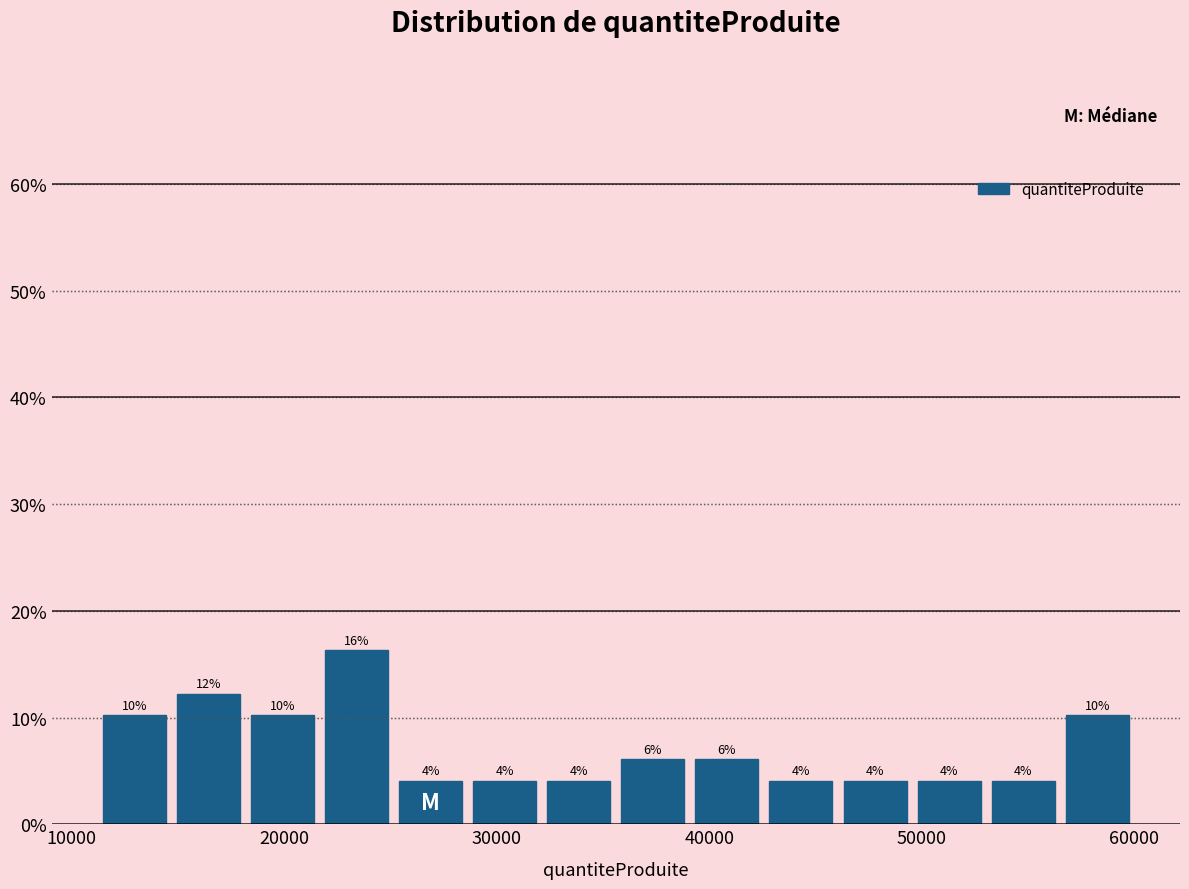

Read against the x-axis, roughly where is the centre of the tallest bar?

23000